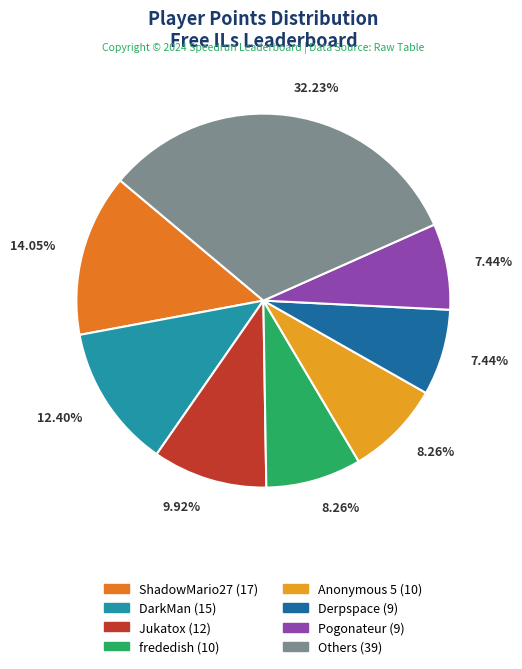

Is there a majority slice in this chart?

No